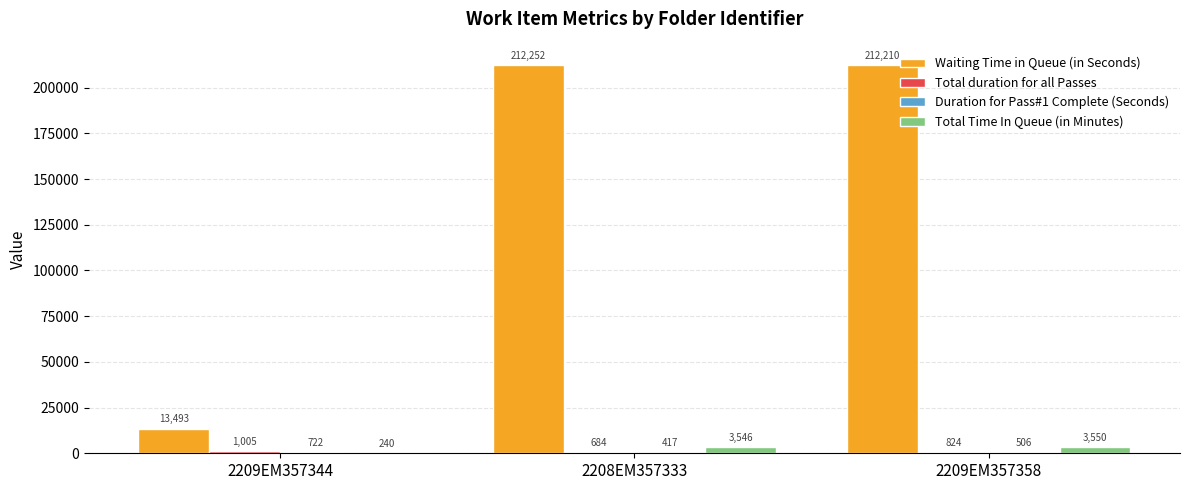

What is the maximum value for Waiting Time in Queue (in Seconds)?

212252